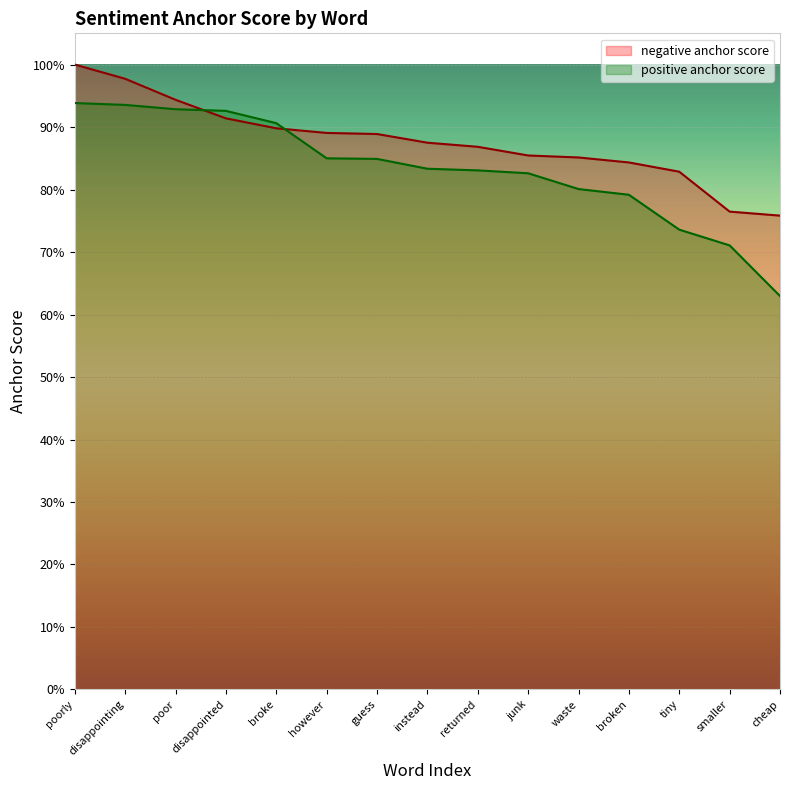

Does the chart display data point markers on the line(s)?

No